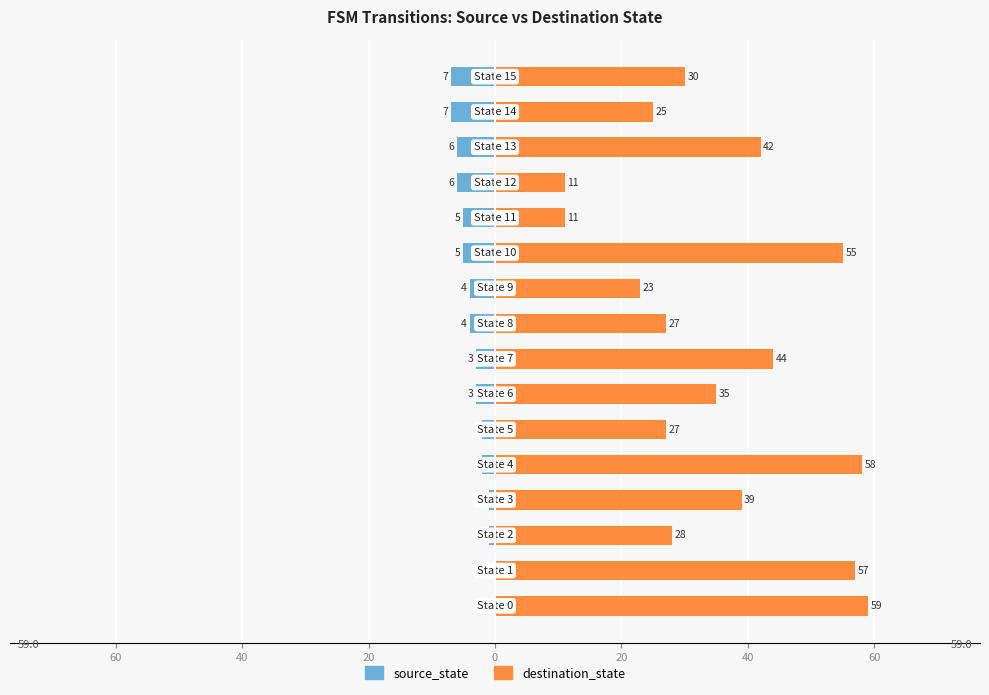

Count the source_state values in the range -5 to -1.

10